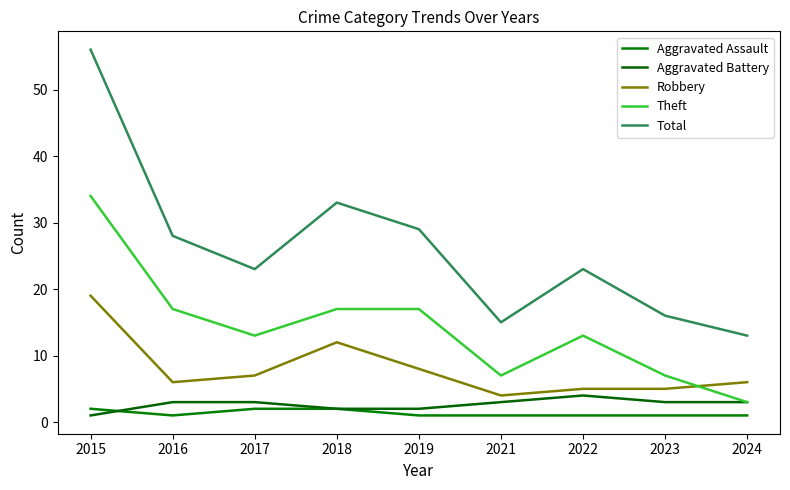

What is the maximum value for Total?

56